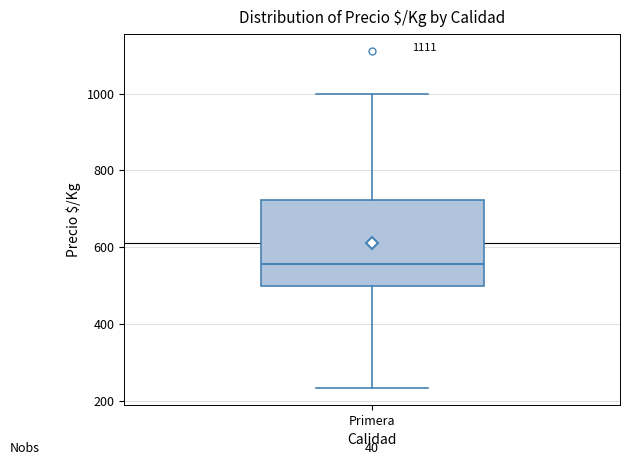

Where is the lower edge of the box for Primera on the y-axis? The values are not printed on the chart, so give them approximately, as read against the axis.

500